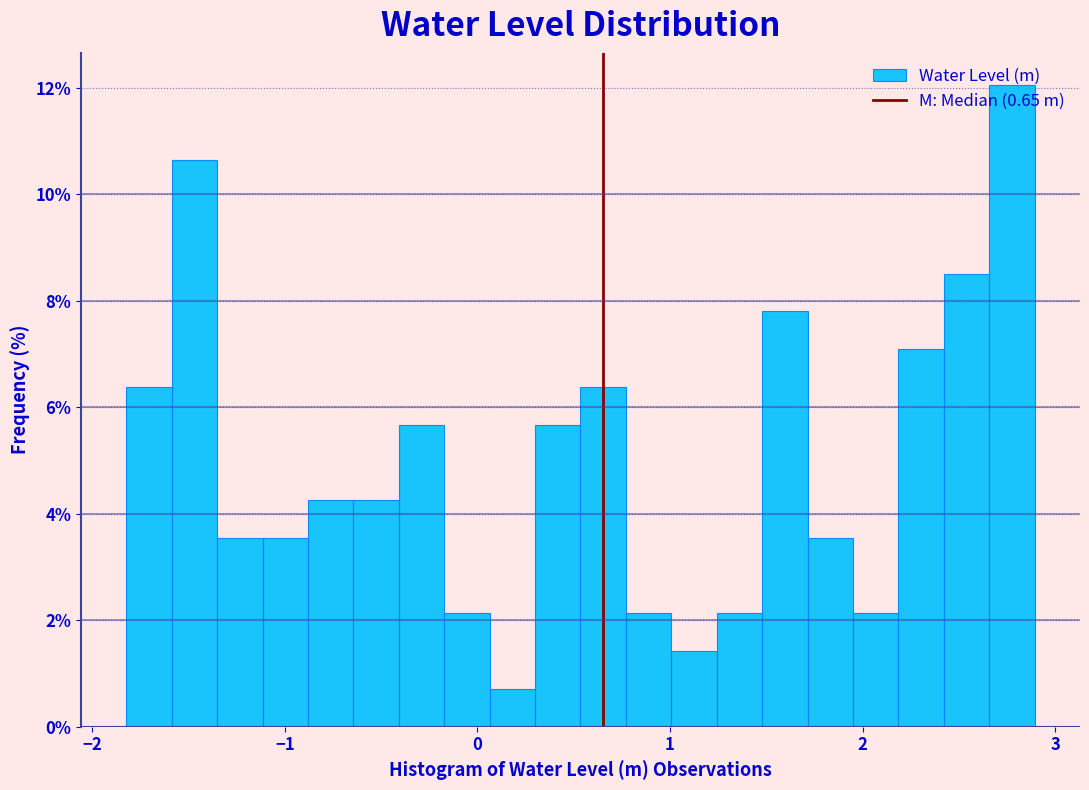

Read against the x-axis, roughly where is the centre of the tallest bar?

2.8